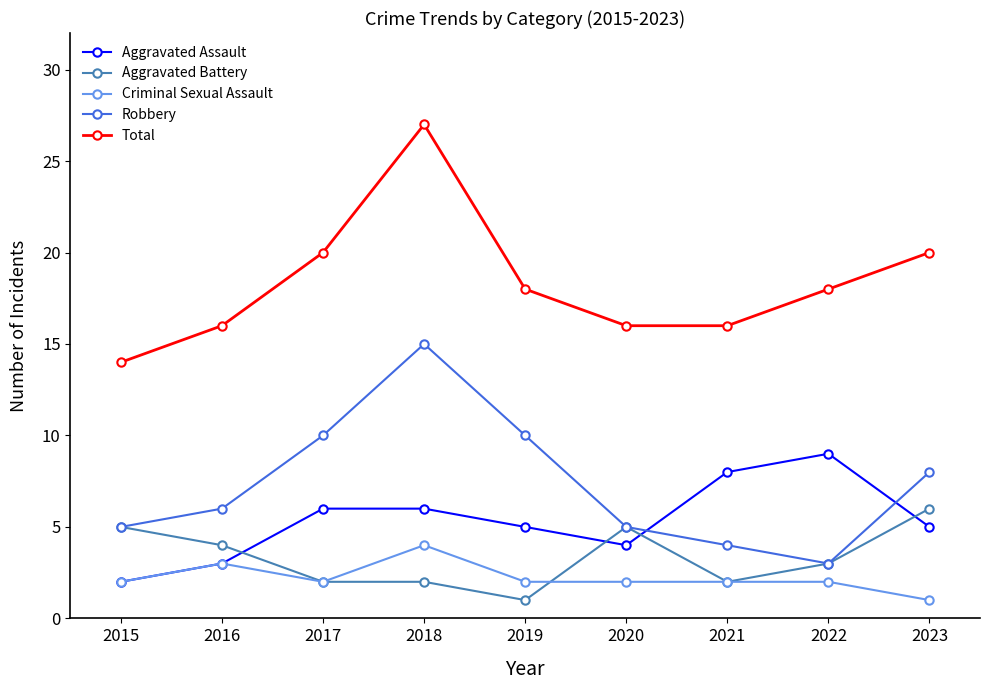

Is it true that Aggravated Battery equals 1 at 2020?

False